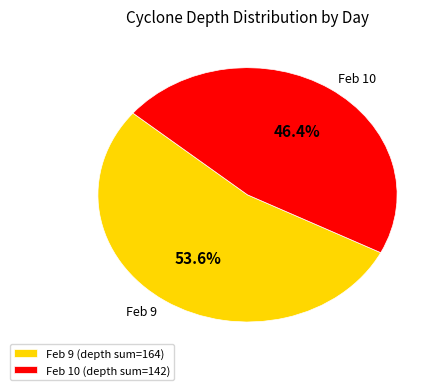

To the nearest percent, what is the average slice percentage?

50%